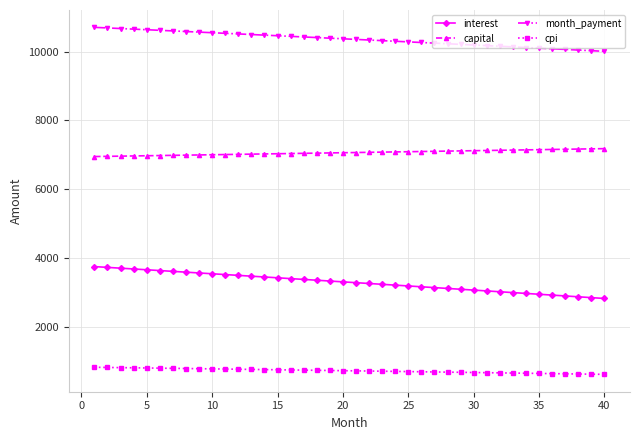

What is the value of the month_payment point at the 11th from the left?

10530.1